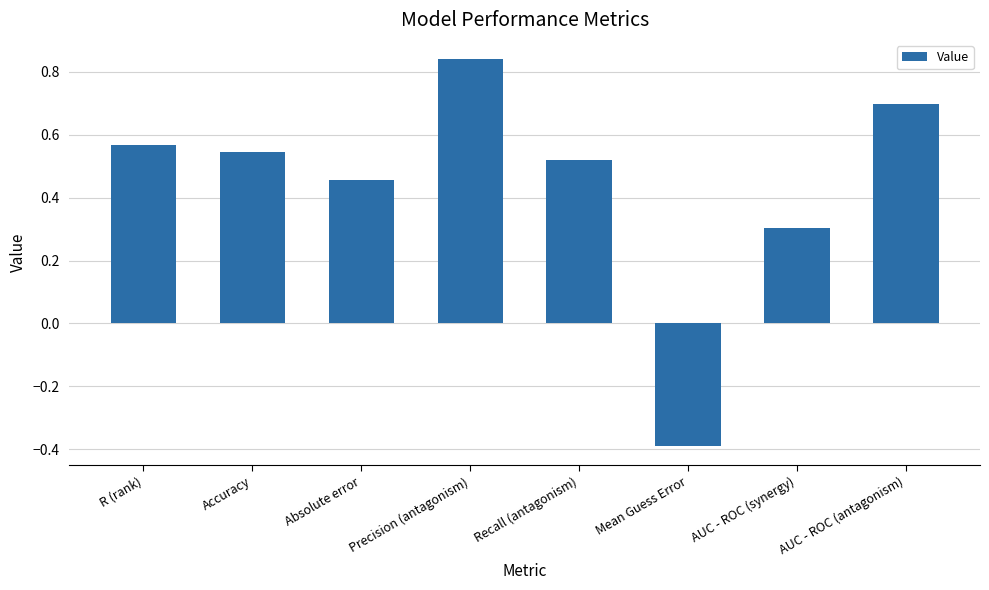

Rank the categories by value from highest to lowest.

Precision (antagonism), AUC - ROC (antagonism), R (rank), Accuracy, Recall (antagonism), Absolute error, AUC - ROC (synergy), Mean Guess Error